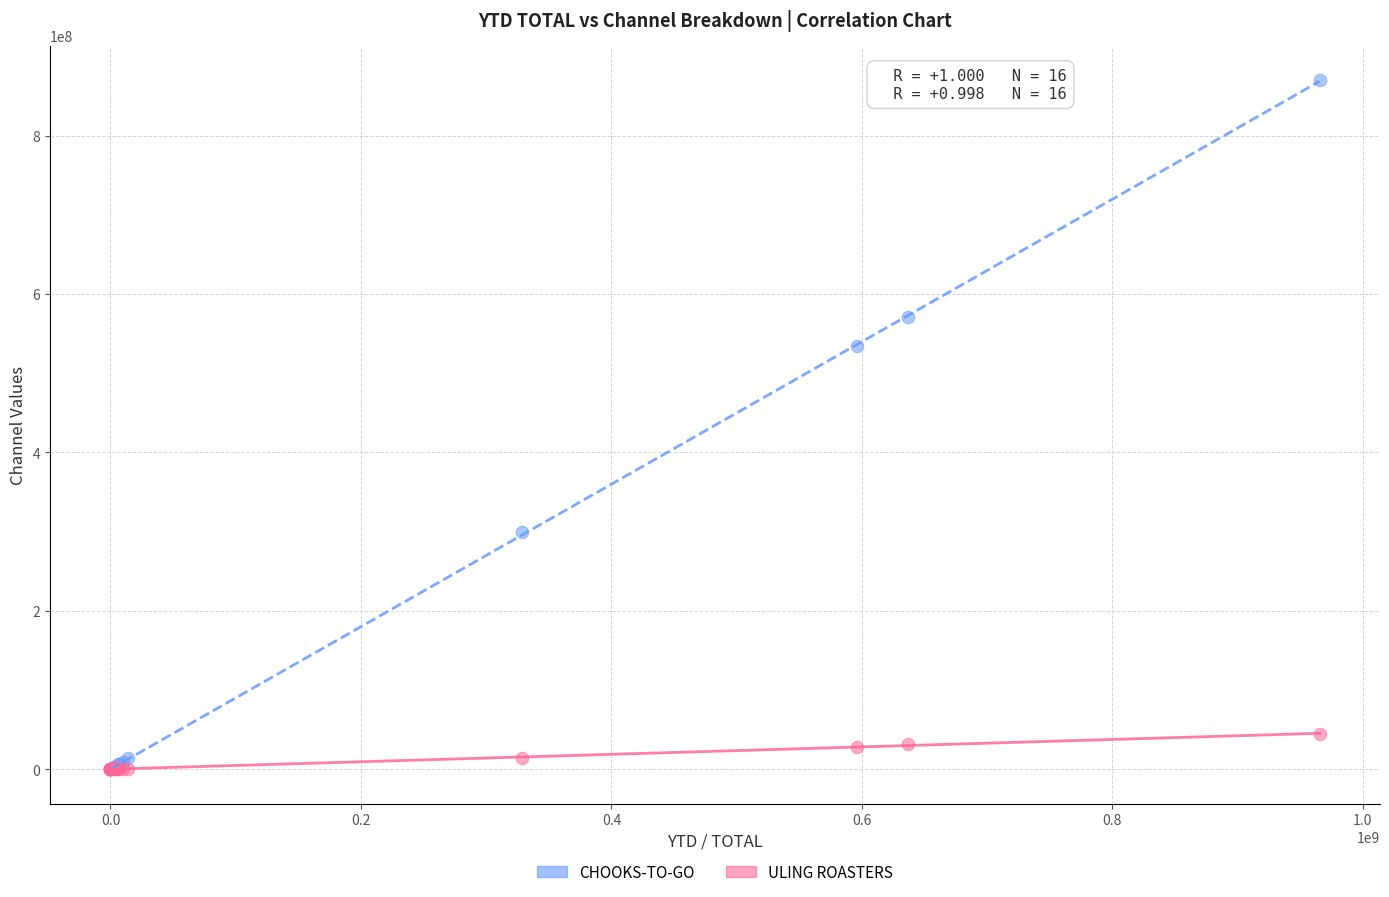

In the CHOOKS-TO-GO series, what Y value is closest to 435029311?

533874780.7